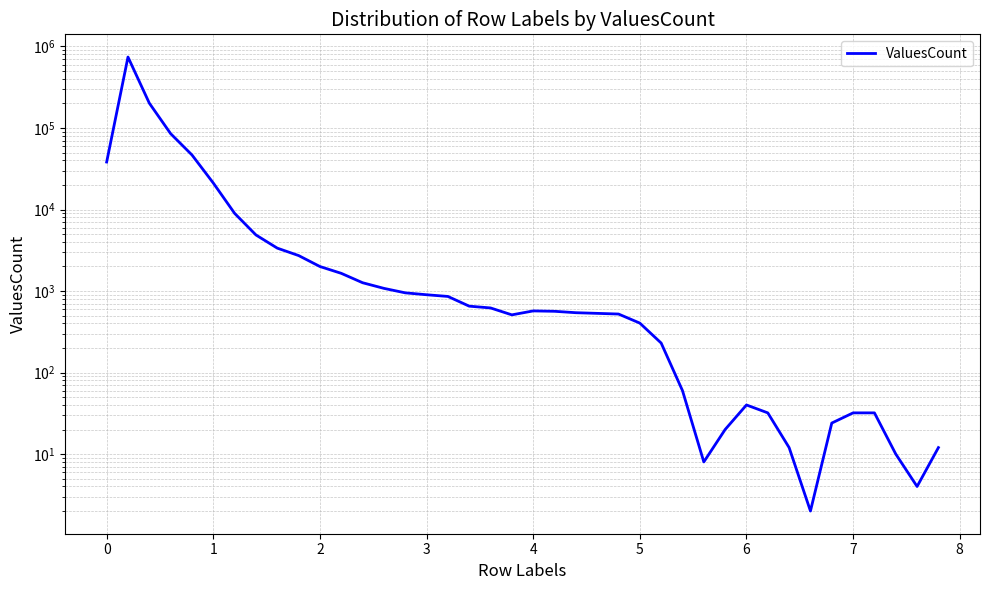

Reading left to right, transcribe all the data shown in this chart.

38226	742228	201756	85228	46696	21132	8972	4872	3358	2724	1998	1648	1264	1078	950	900	858	652	620	510	570	564	542	532	522	404	230	60	8	20	40	32	12	2	24	32	32	10	4	12